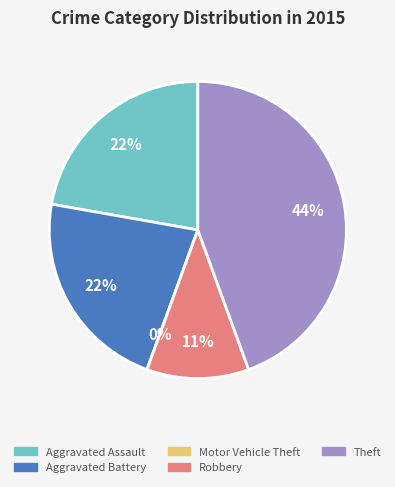

To the nearest percent, what is the average slice percentage?

20%